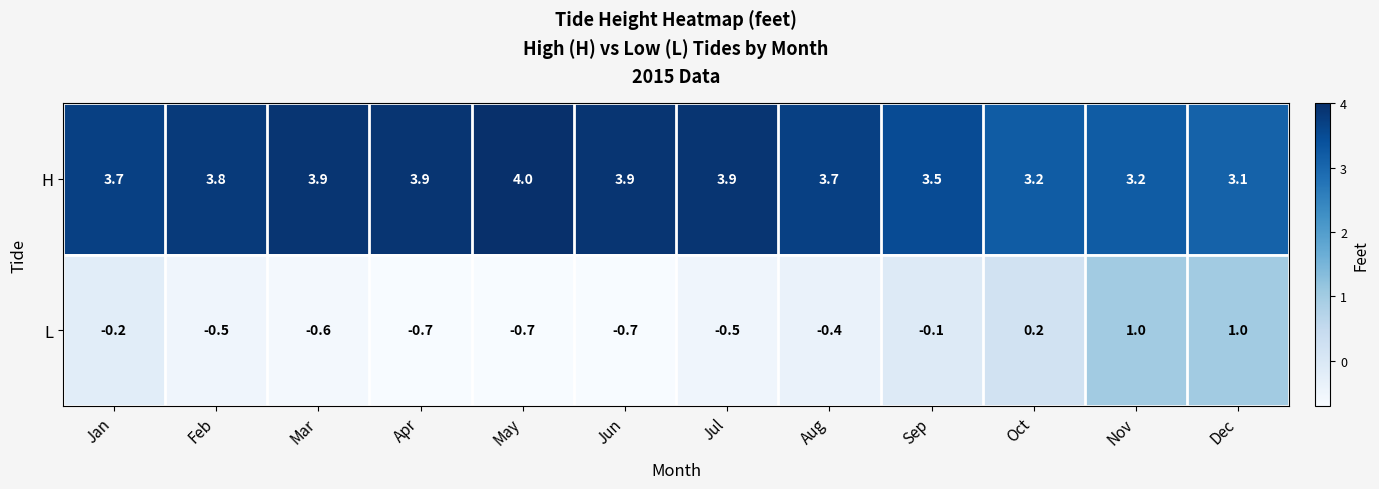

Which series has the widest spread of values?

L